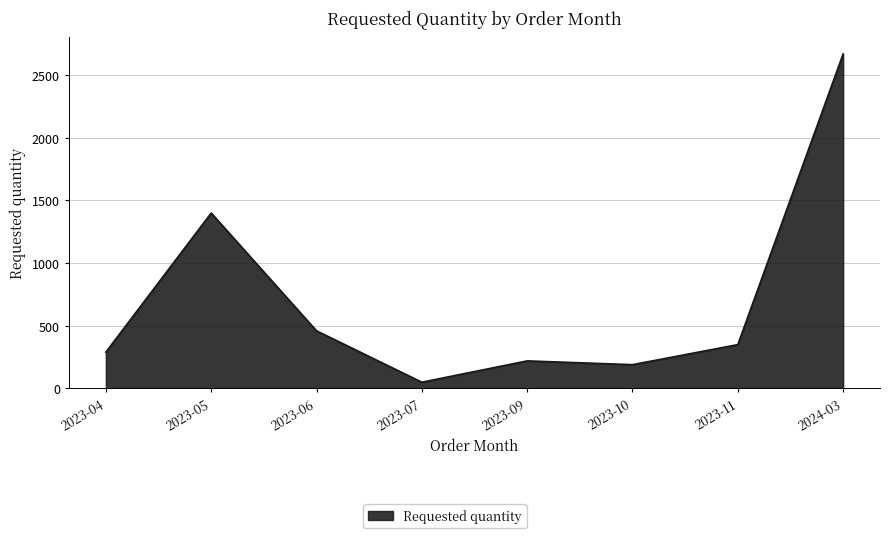

What is the average value?

704